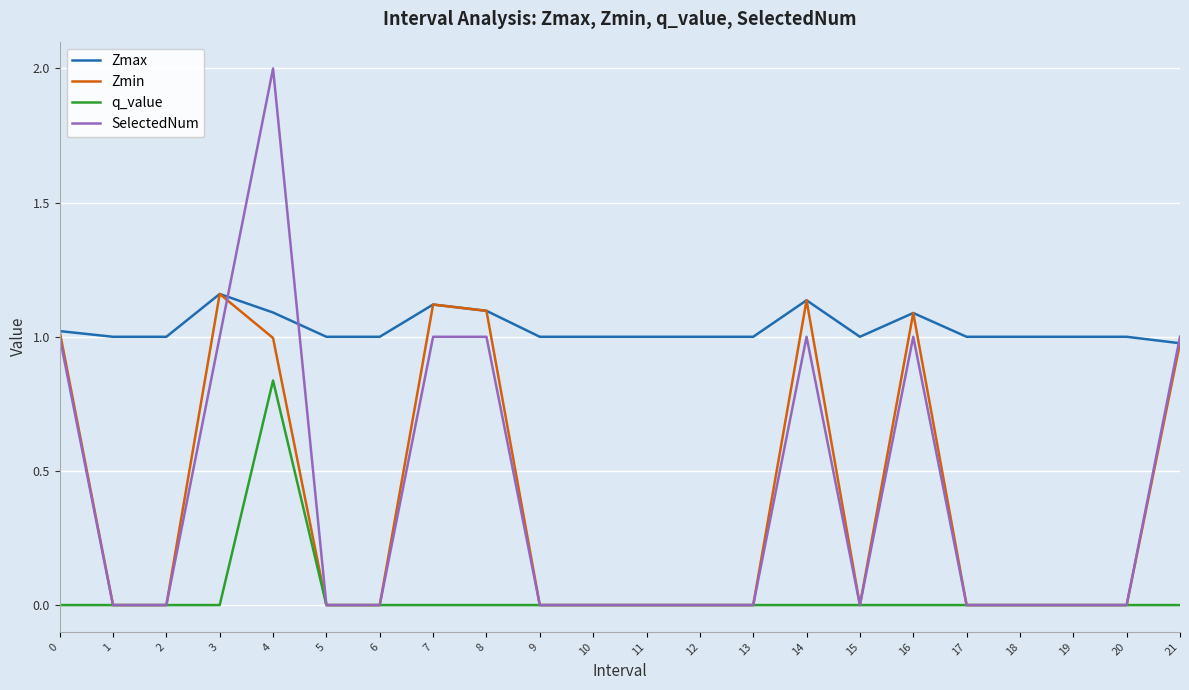

Does the chart have visible grid lines?

Yes